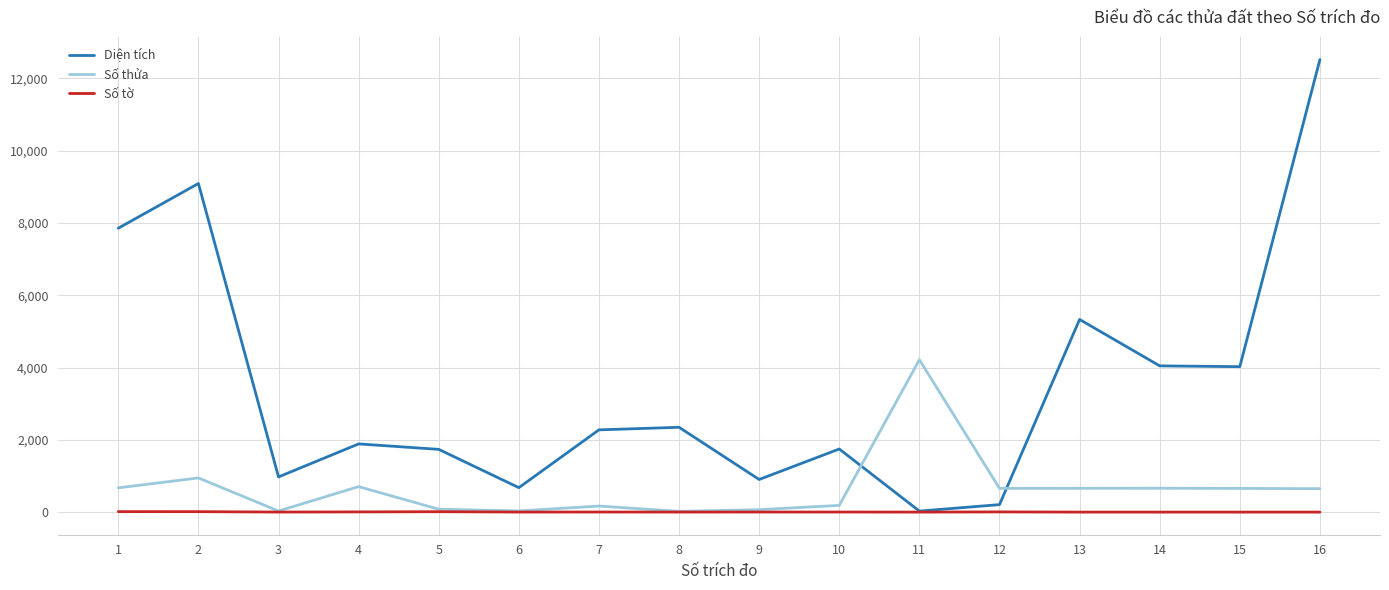

True or false: Diện tích and Số thửa cross at least once.

True